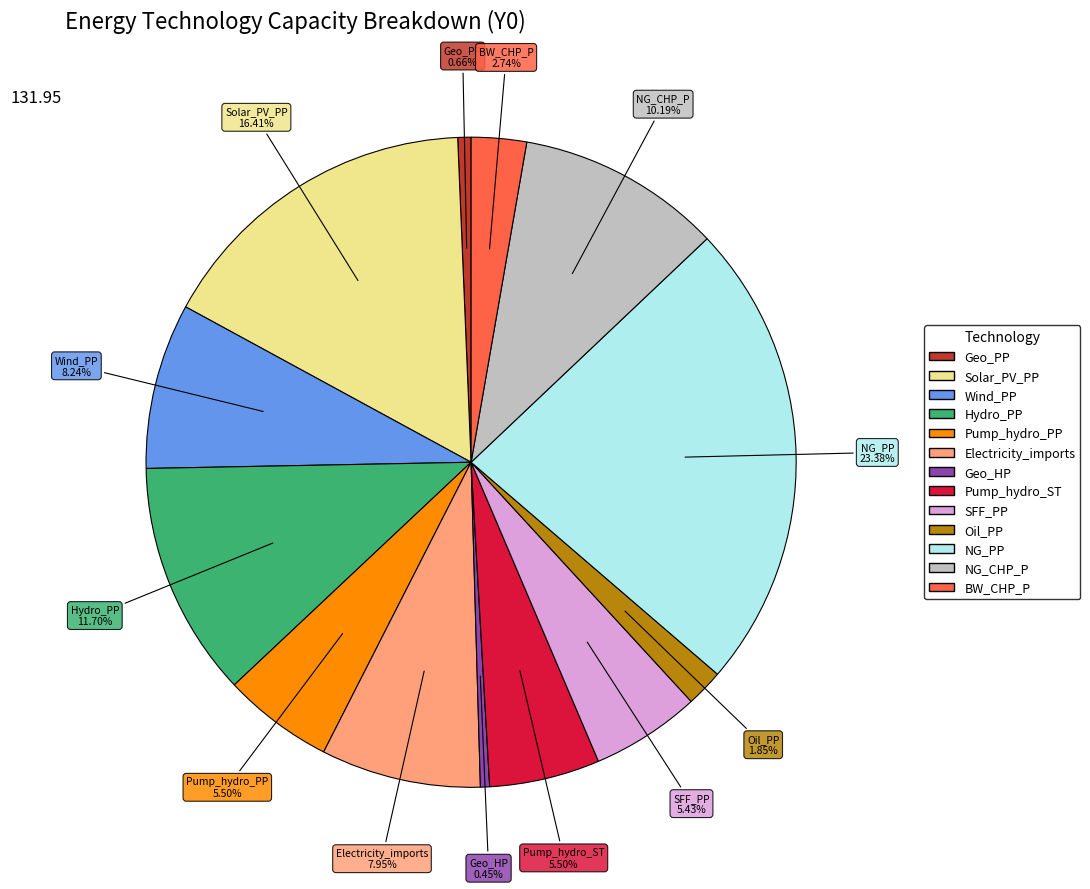

Which slice is the largest?

NG_PP